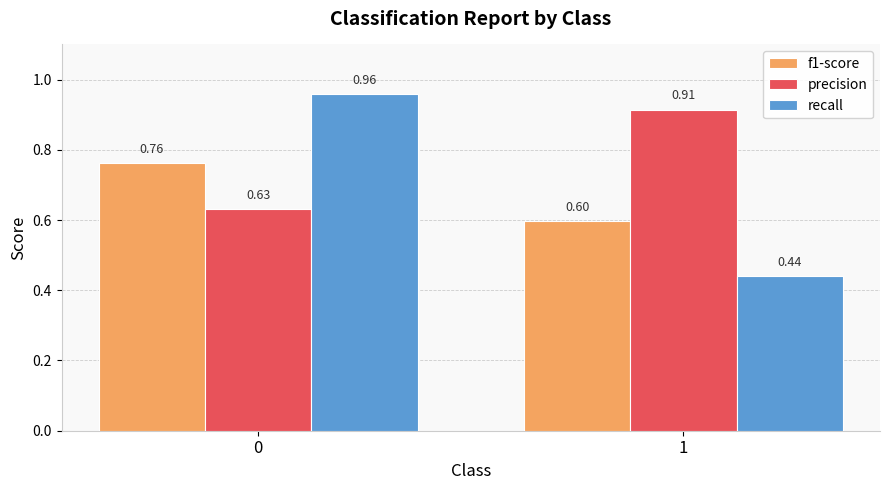

What is the sum of all f1-score values?

1.4